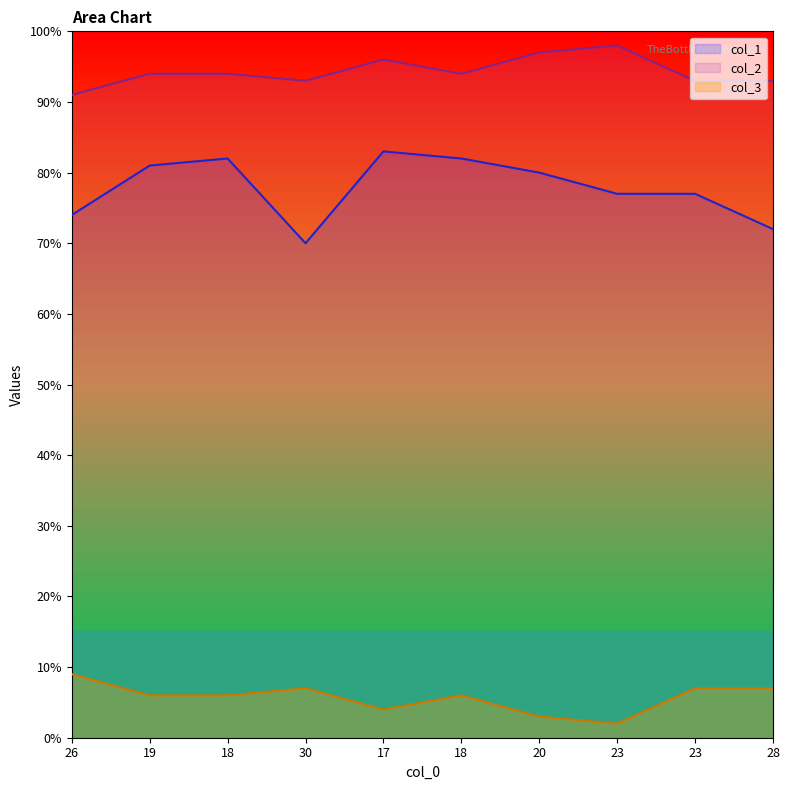

What is the greatest value displayed?

98